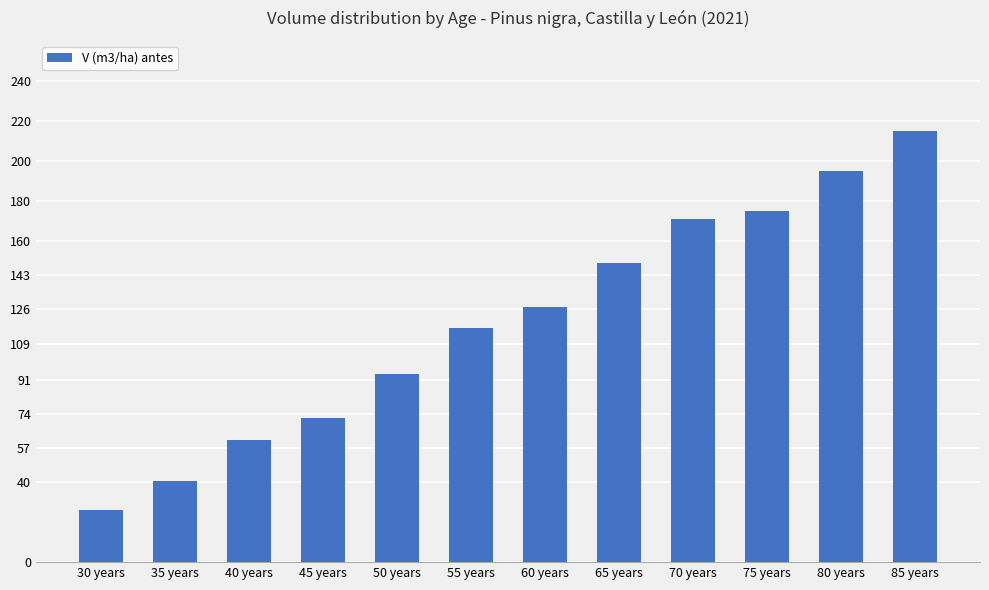

What position from the left is 65 years?

8